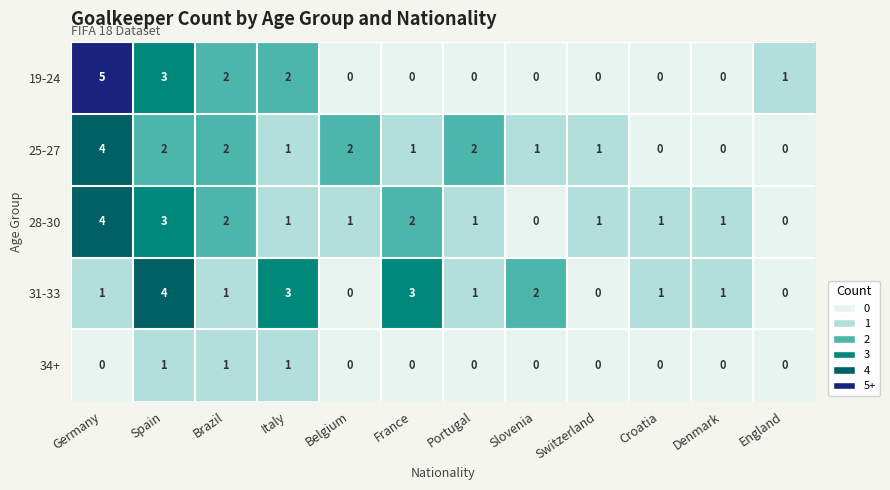

How many 19-24 values are between 0 and 2?

10